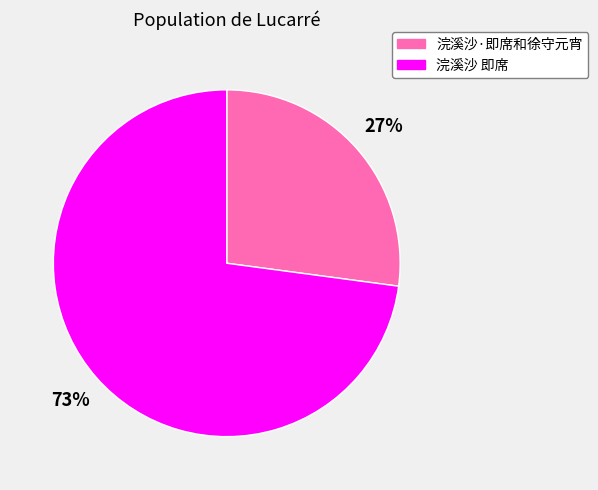

Count the number of slices in the pie.

2